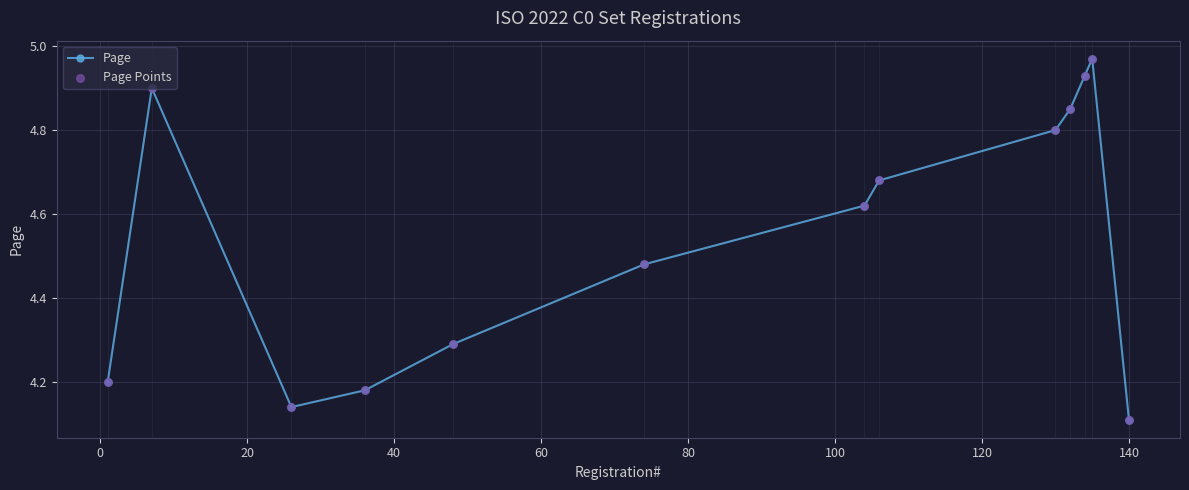

What is the difference between the maximum and minimum values?

0.9